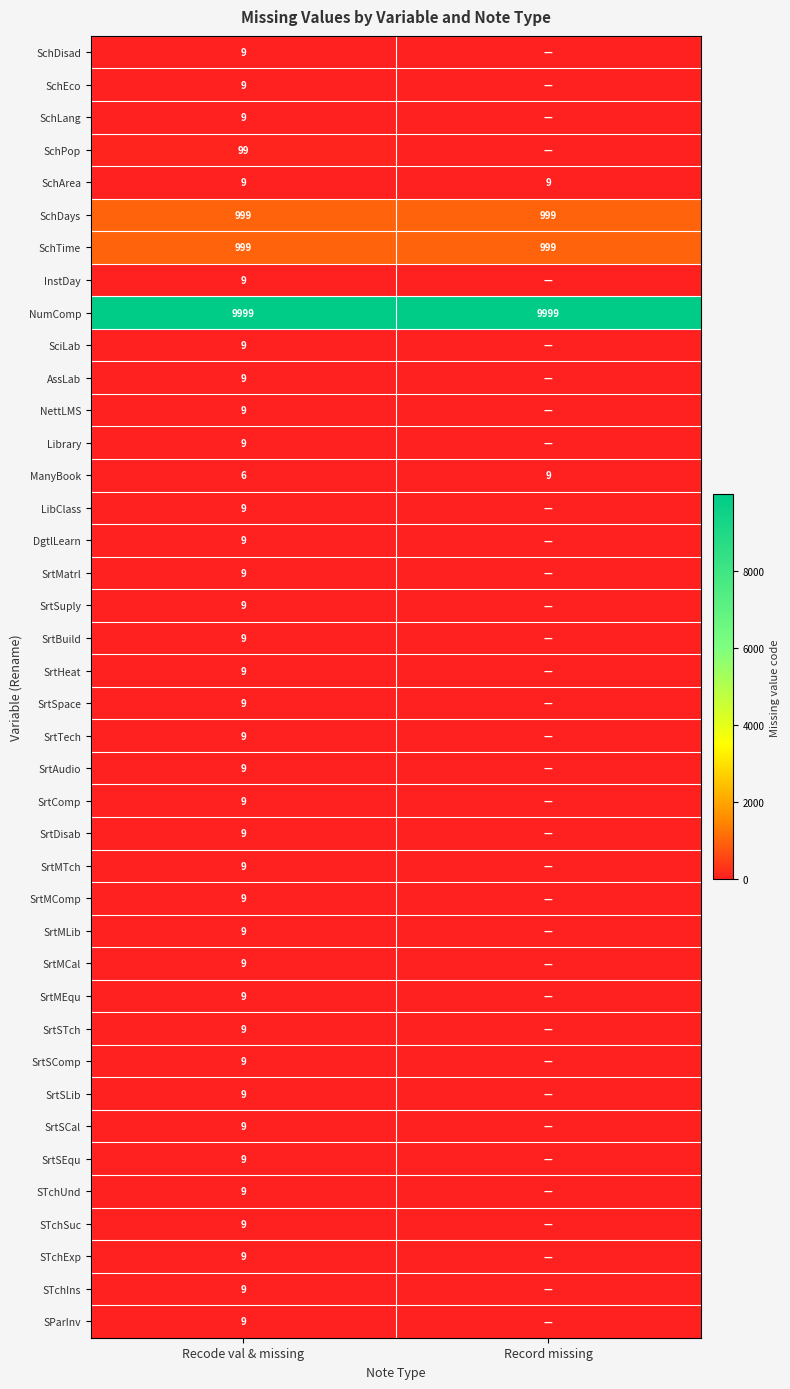

What is the total value across all series at Recode val & missing?

12417